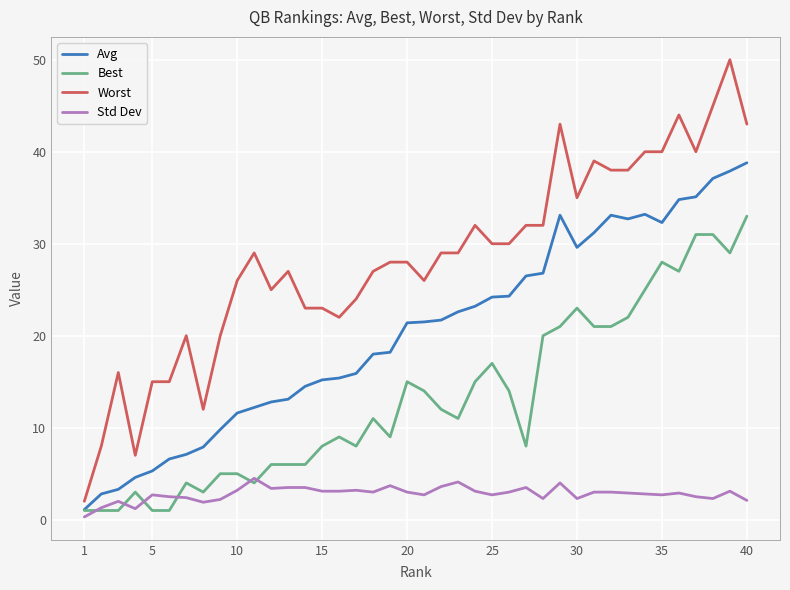

Which series has the widest spread of values?

Worst